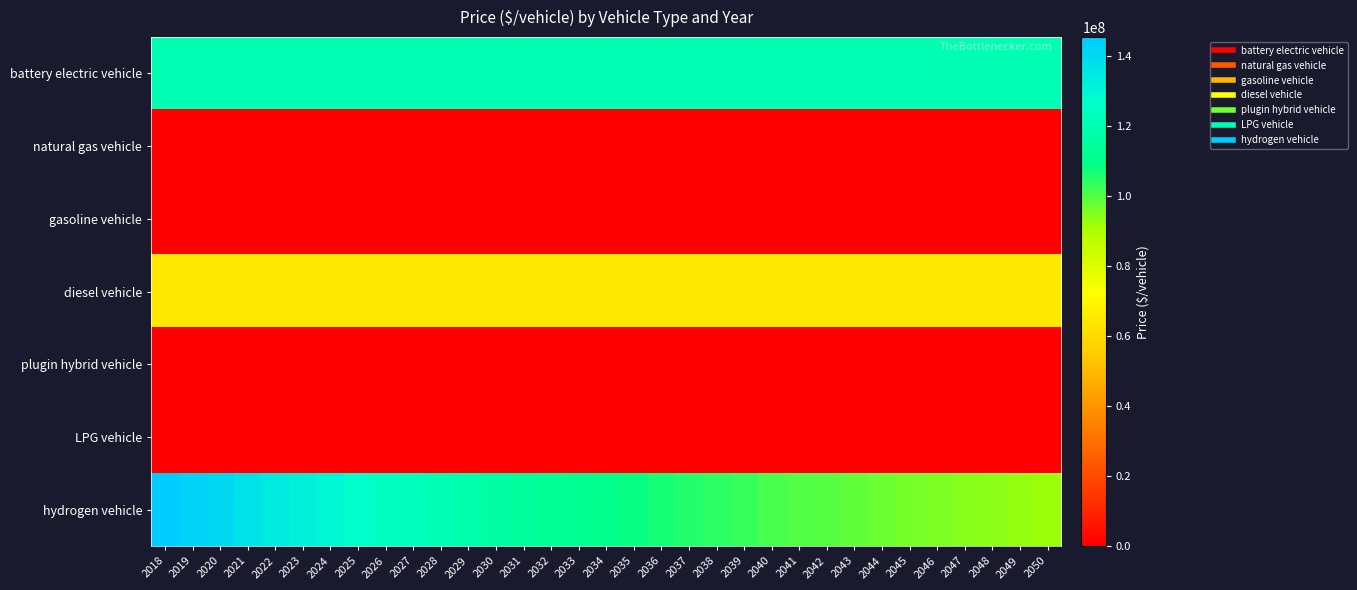

What is the total value across all series at 2020?

324869367.0